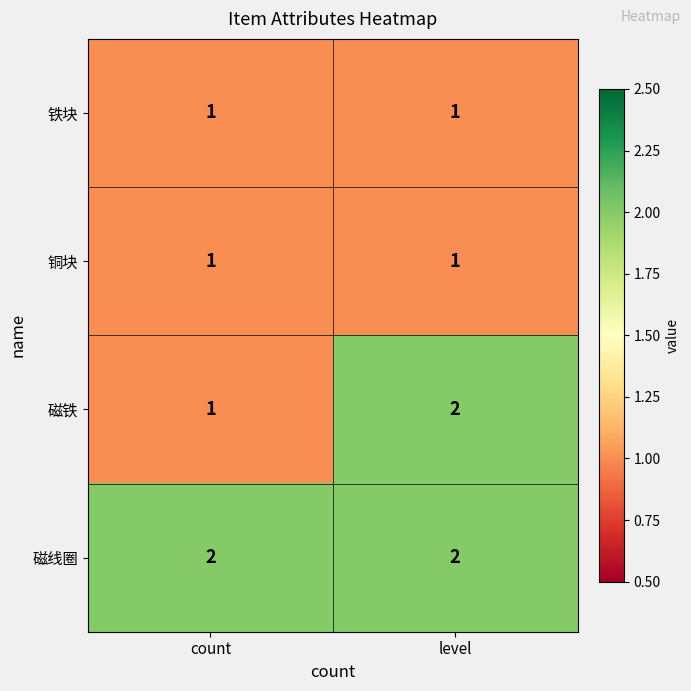

True or false: 磁线圈 has a value of 3 at level.

False